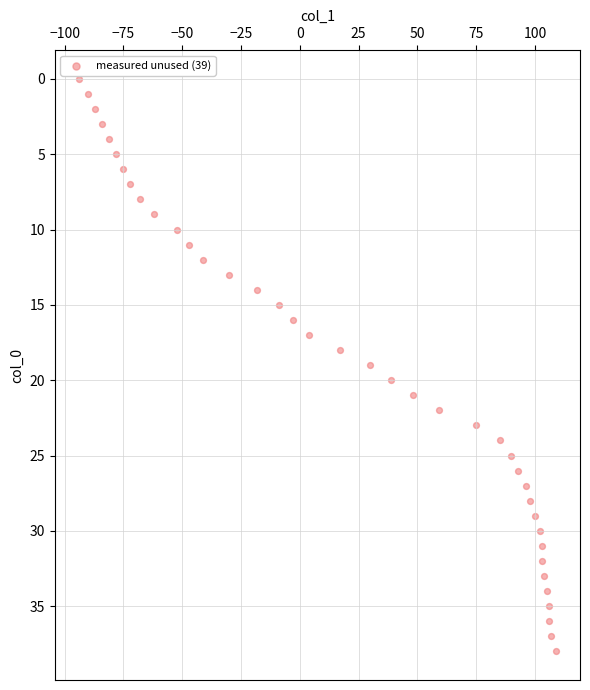

What is the range of X values (max minus min)?

203